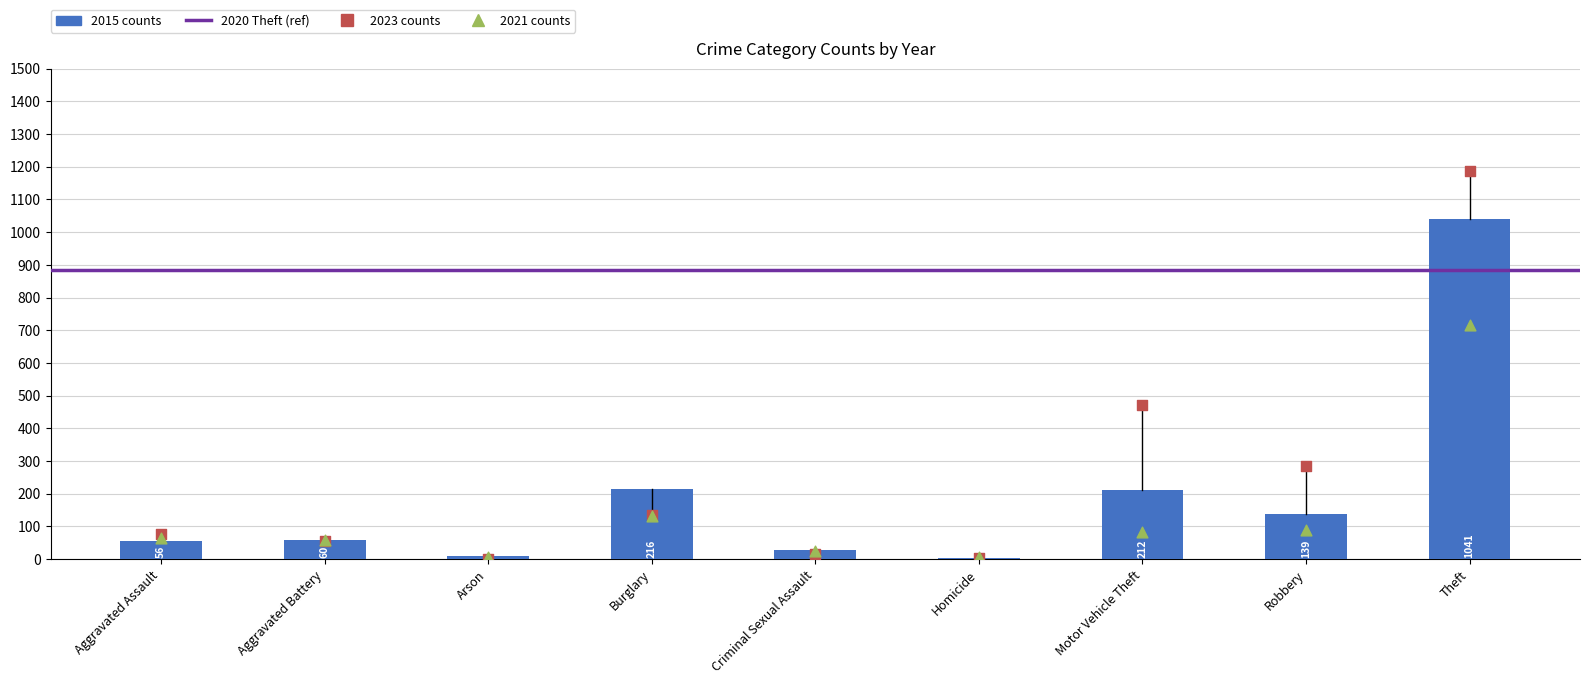

What is the total value across all series at Arson?

18